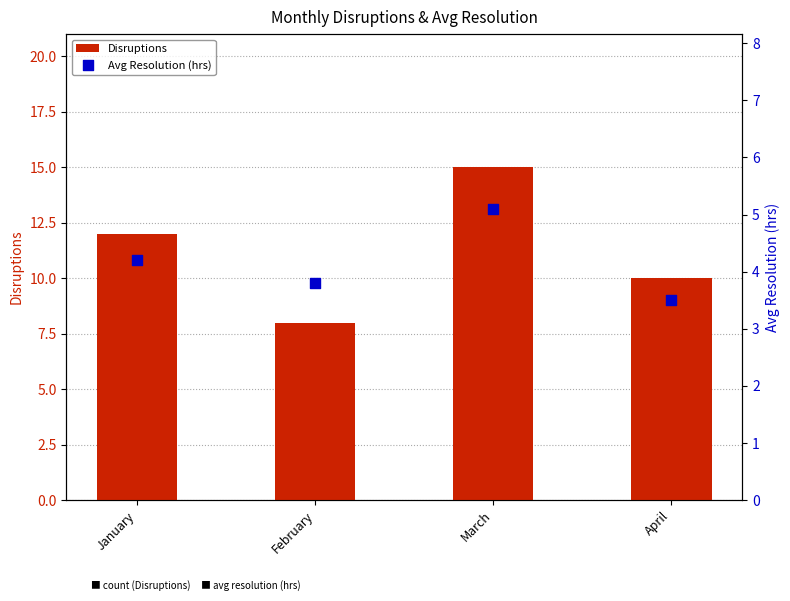

What are all the series names shown in the legend?

Disruptions, Avg Resolution (hrs)